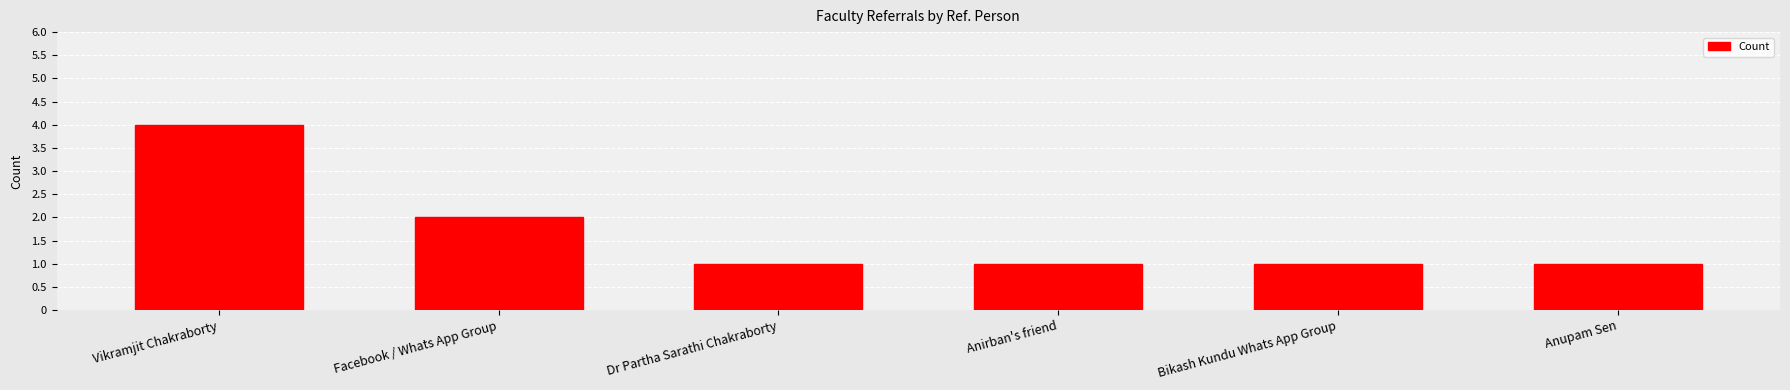

What value does the data have at Vikramjit Chakraborty?

4